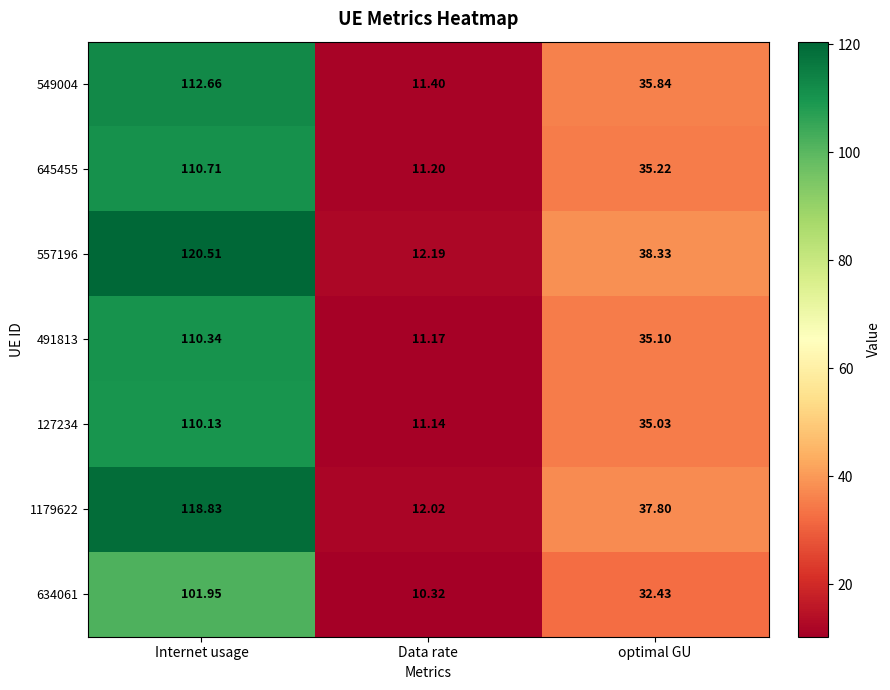

At which category does the chart reach its peak across all series?

Internet usage